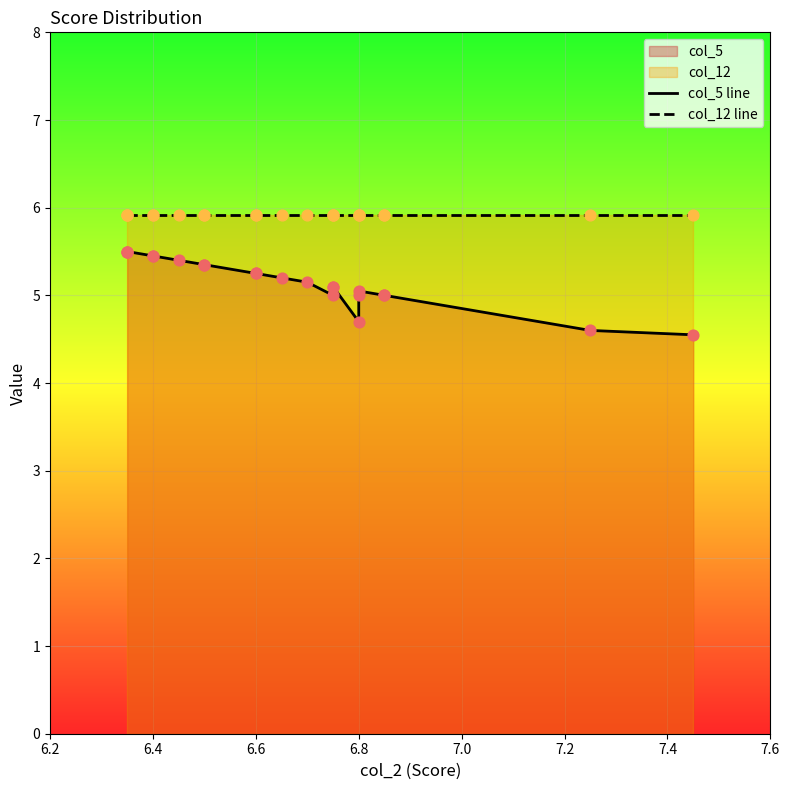

Which series reaches the minimum Y coordinate?

col_5 line